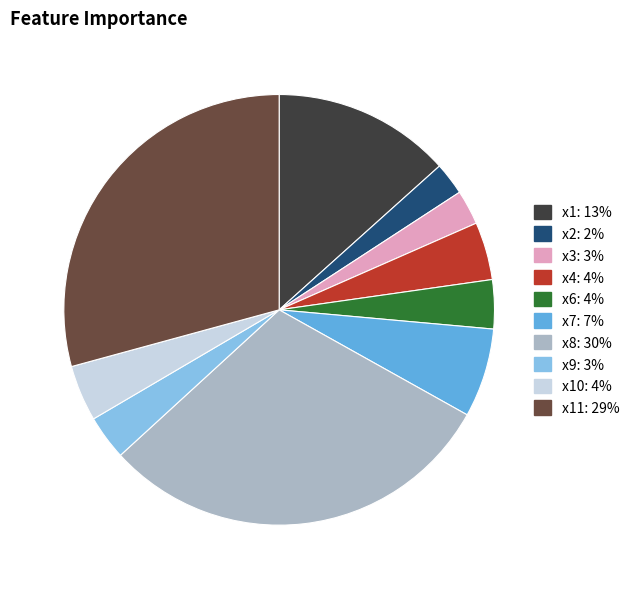

Is there a majority slice in this chart?

No